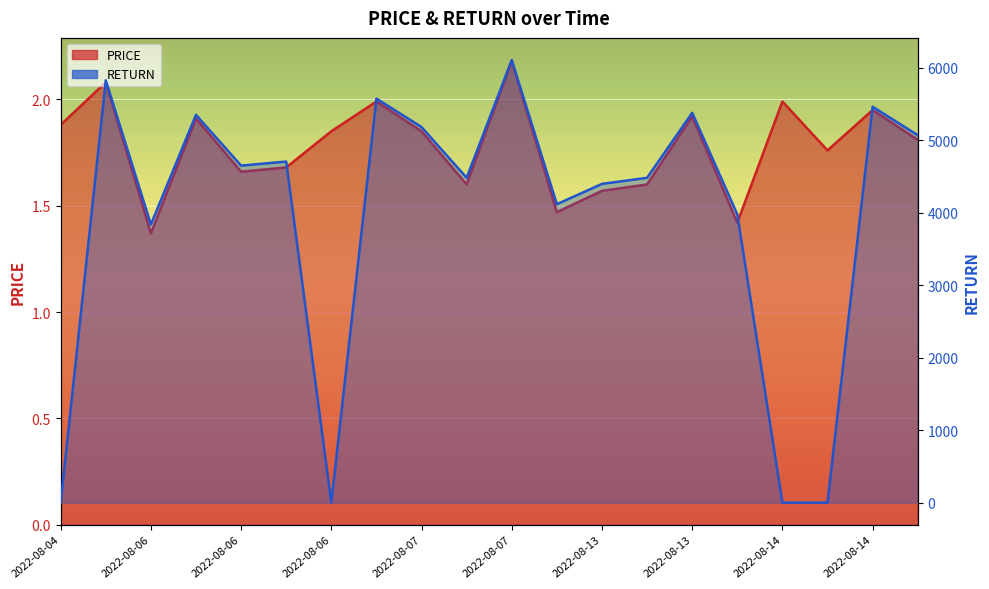

In PRICE, how many points are higher than both neighbors (excluding endpoints)?

7